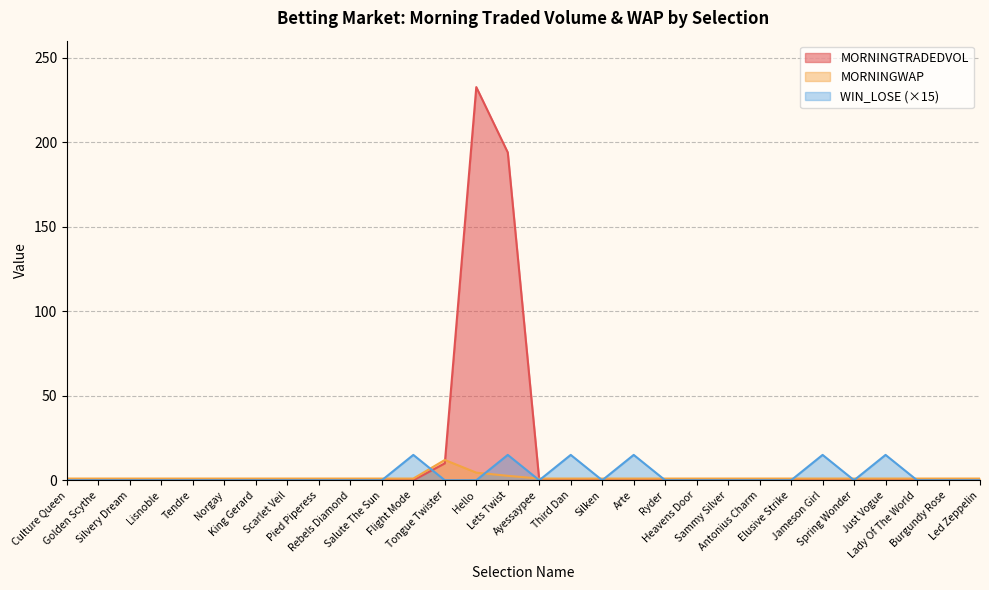

At which category does the chart reach its minimum across all series?

Culture Queen